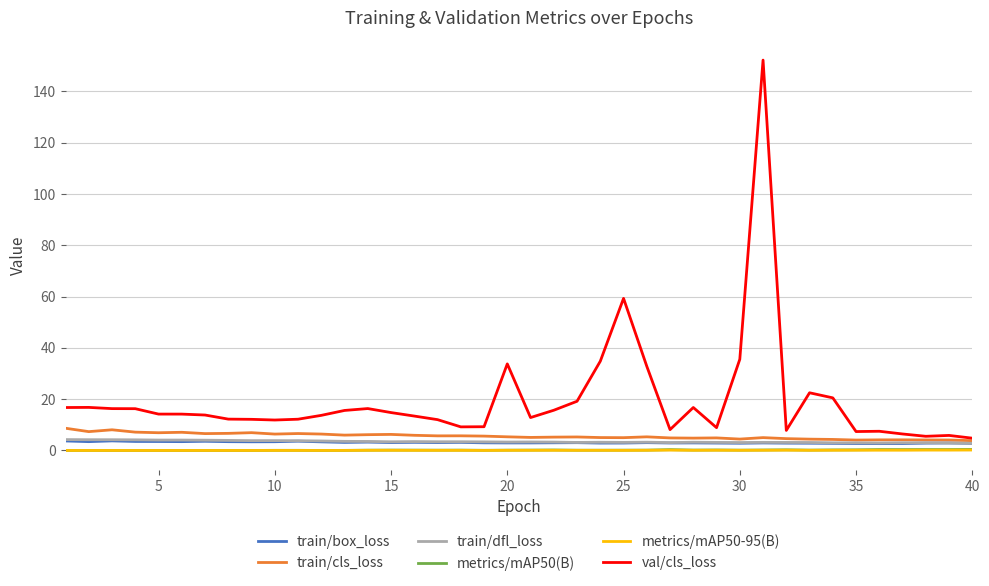

Which series has the largest range (max minus min)?

val/cls_loss